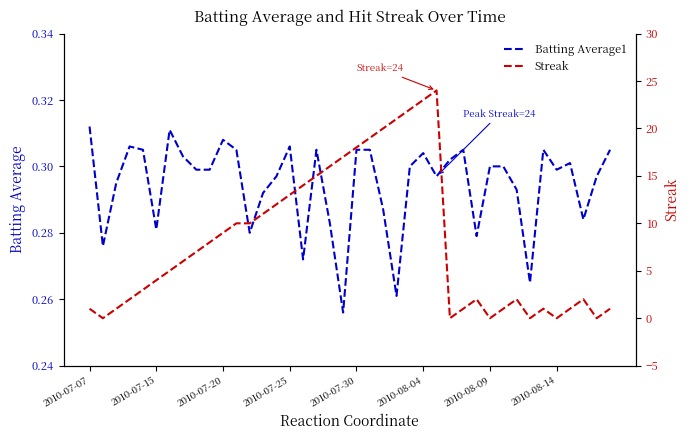

What are all the series names shown in the legend?

Batting Average1, Streak